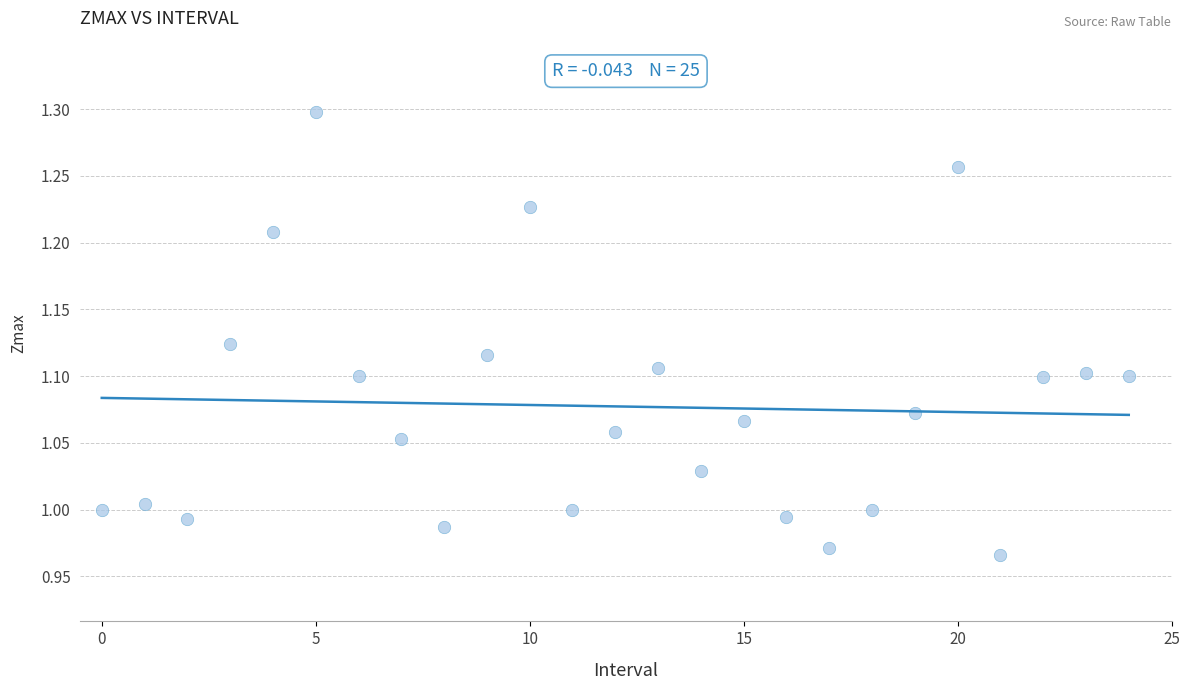

What is the range of Y values (max minus min)?

0.3